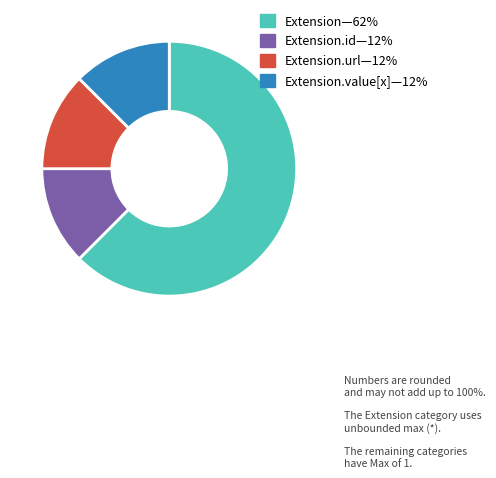

Is there any slice that represents more than half of the pie?

Yes